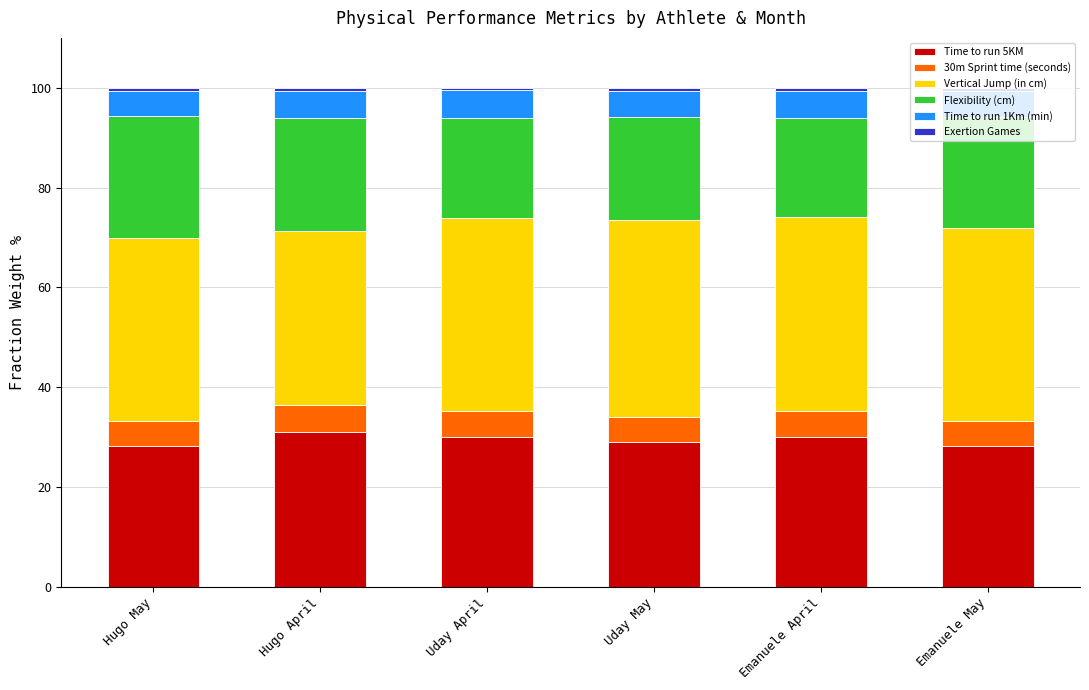

What is the average value of the Time to run 5KM series?

29.5